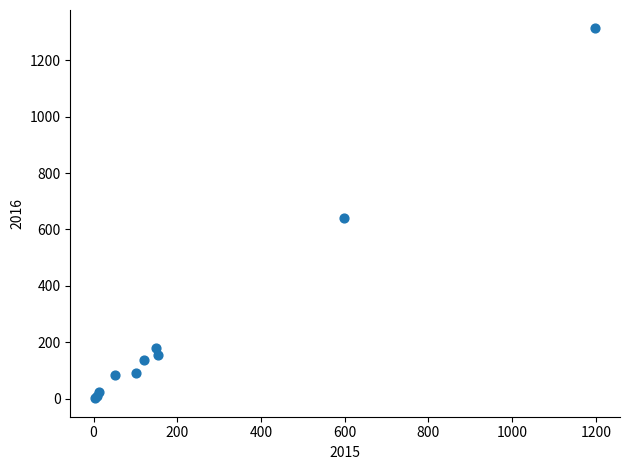

What Y value in the scatter plot is closest to 657?

640